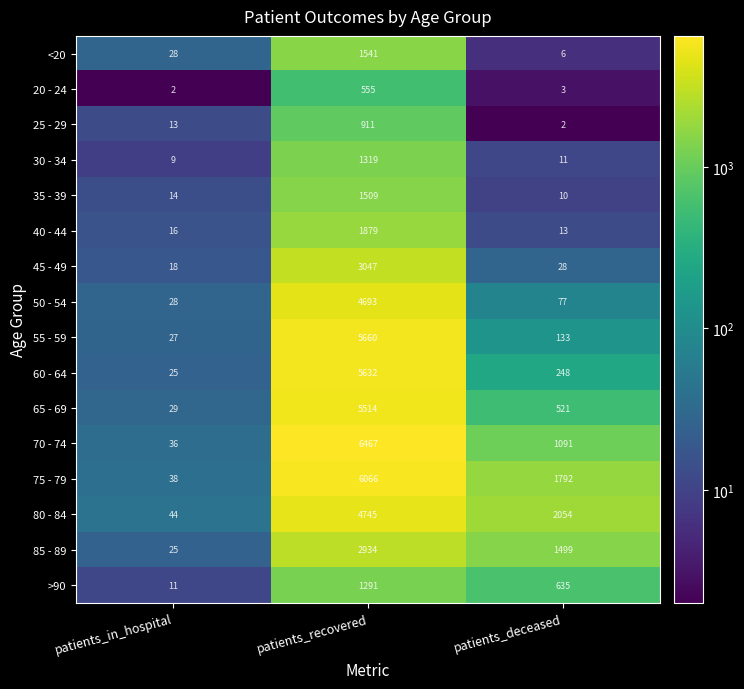

What is the total value across all series at patients_deceased?

8123